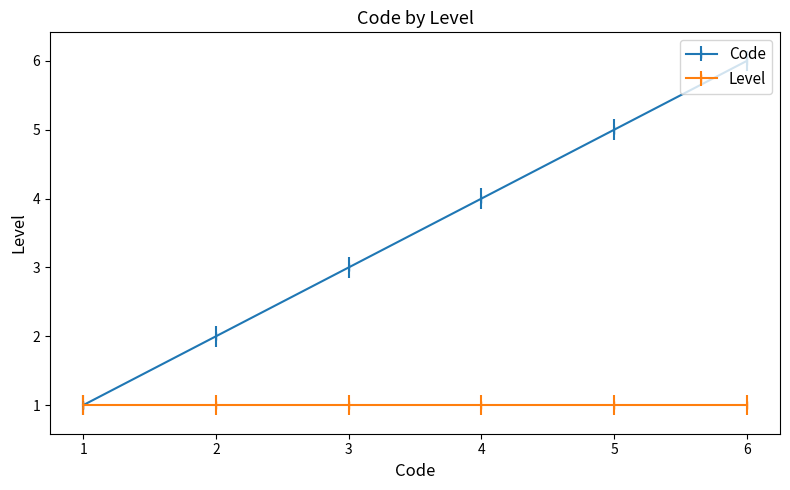

Rank the categories by Code value from highest to lowest.

6, 5, 4, 3, 2, 1